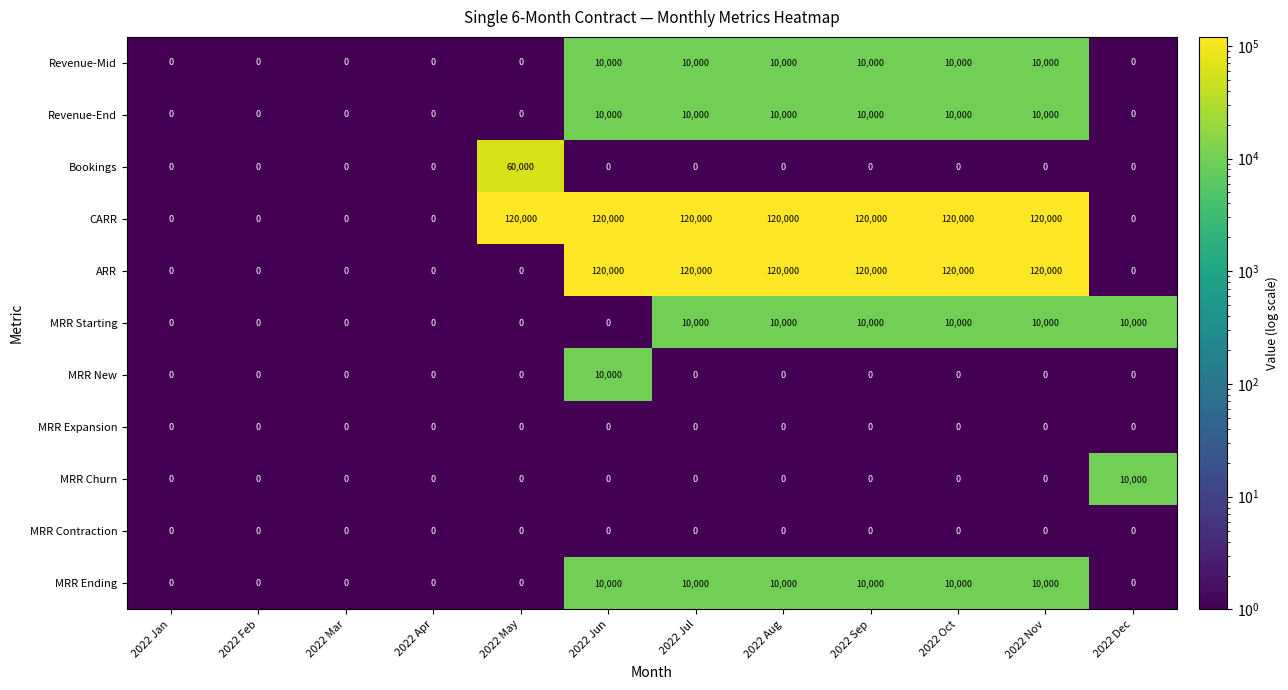

What is the maximum value shown in the chart?

120000